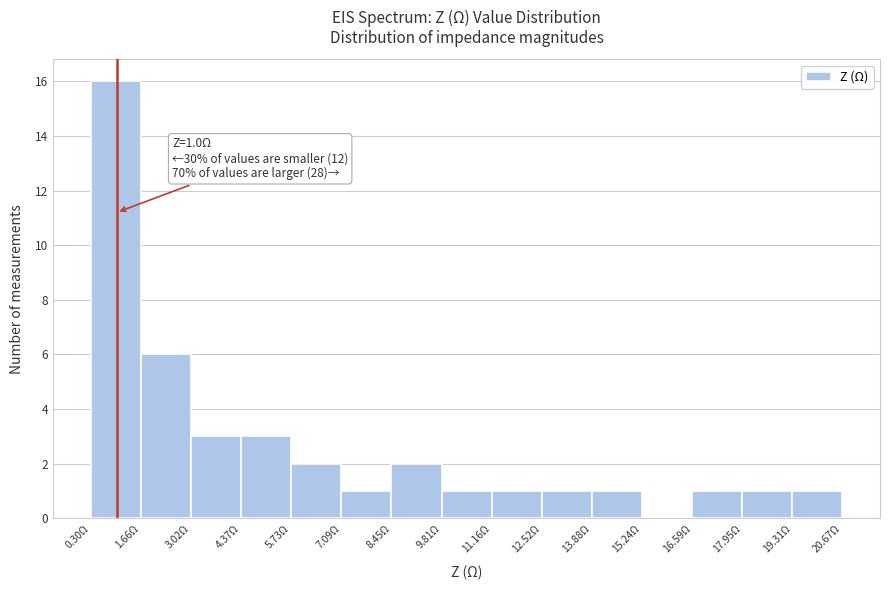

Which range on the x-axis has the tallest bar?

0.4 to 1.6